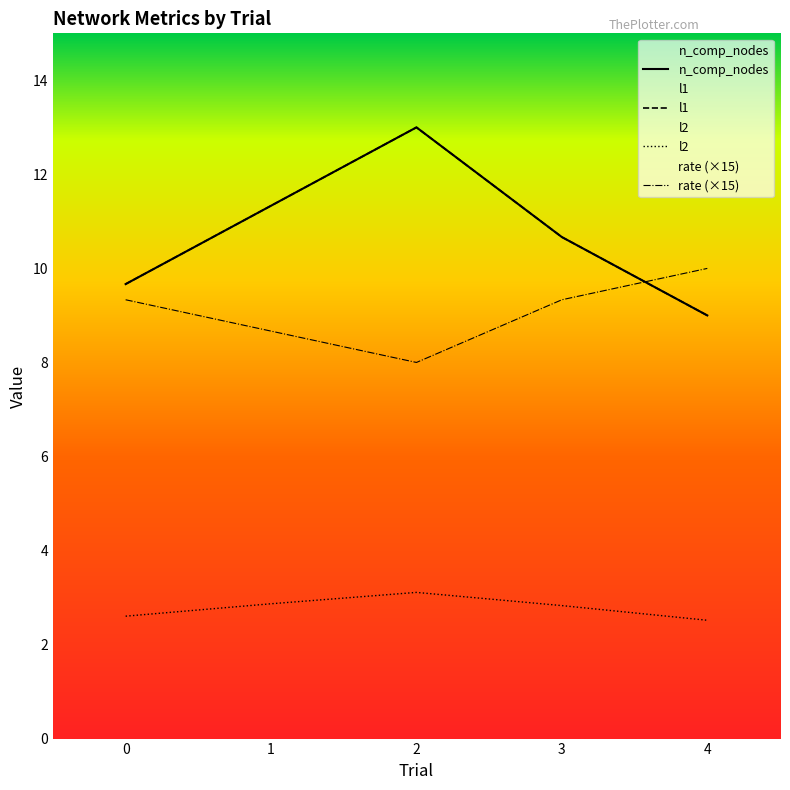

What is the difference between the highest and lowest values at 2?

9.9